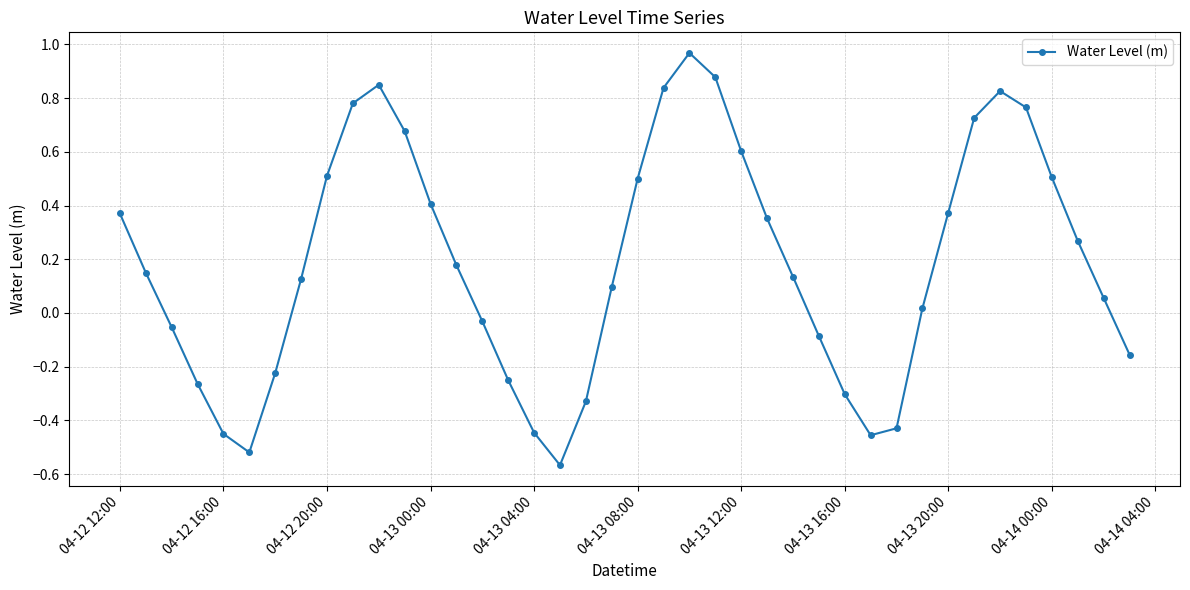

True or false: there are more than 1 points higher than both neighbors.

True